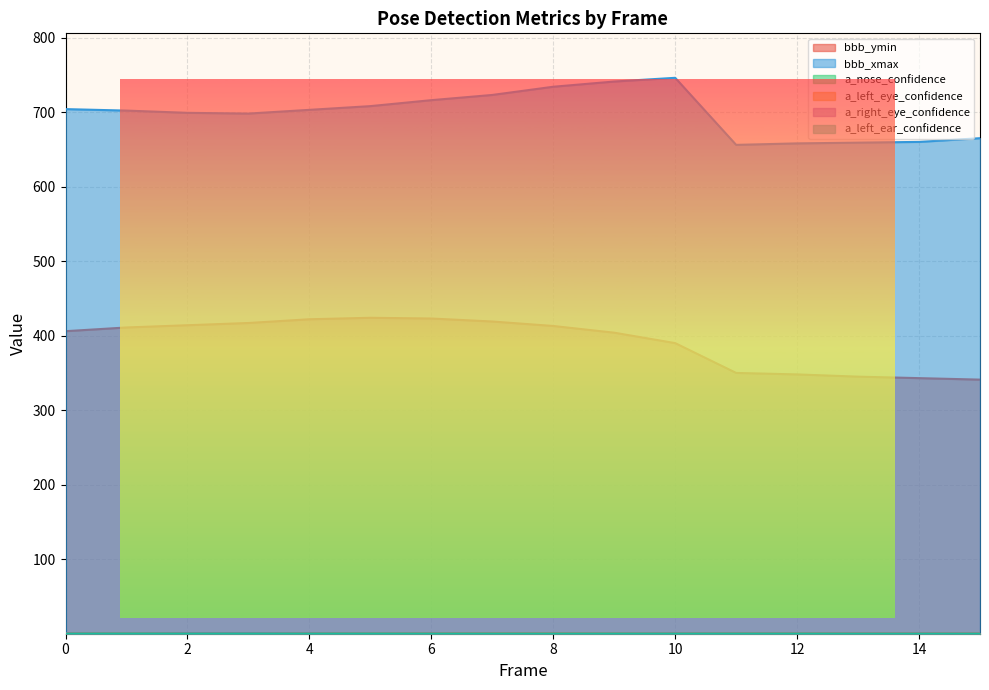

True or false: a_left_ear_confidence has a value of 0.3 at 3.

True